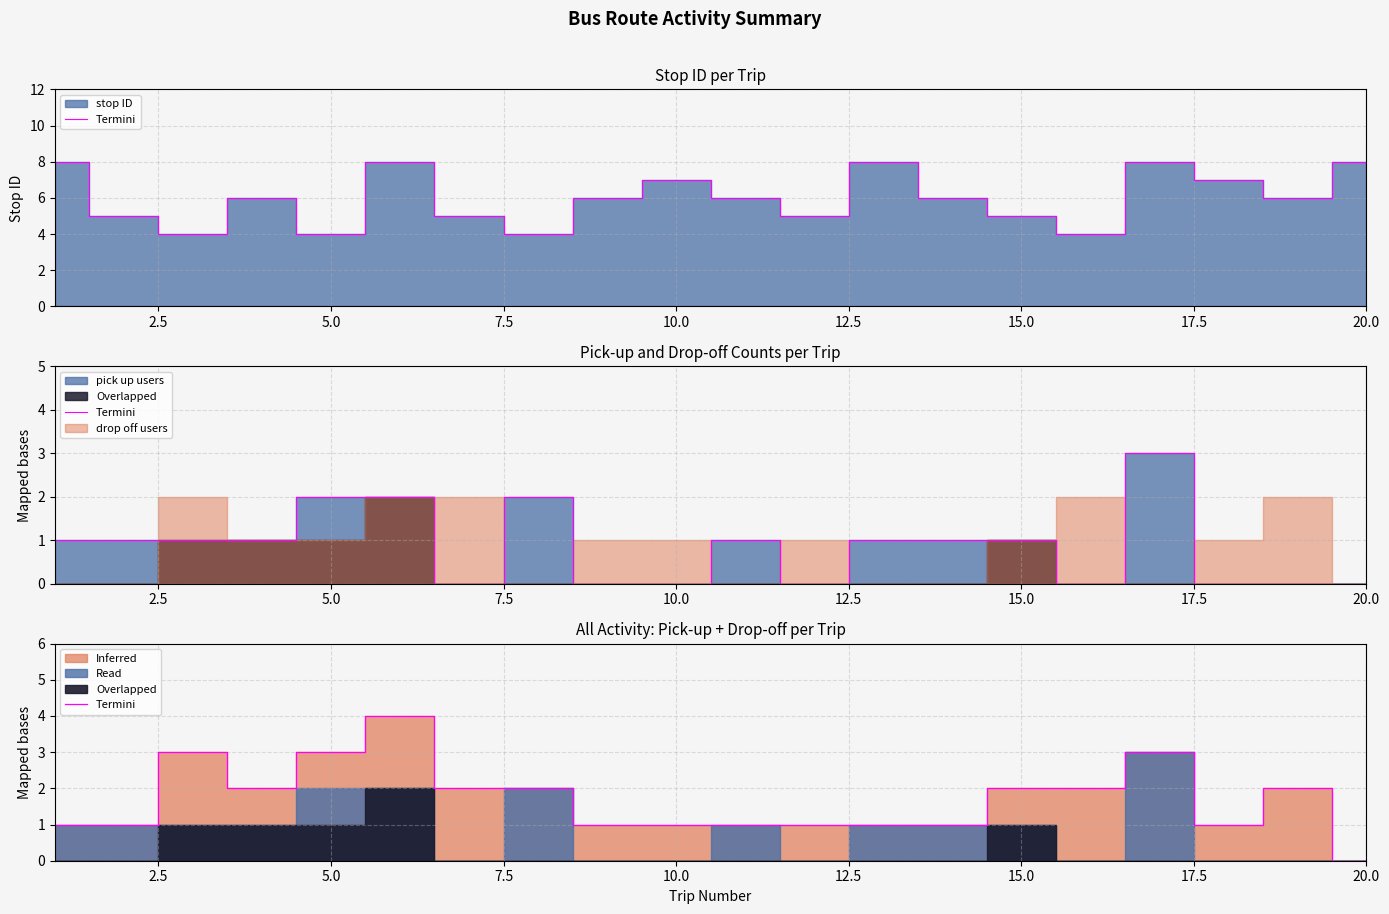

Which label corresponds to the largest value in the chart?

12.5